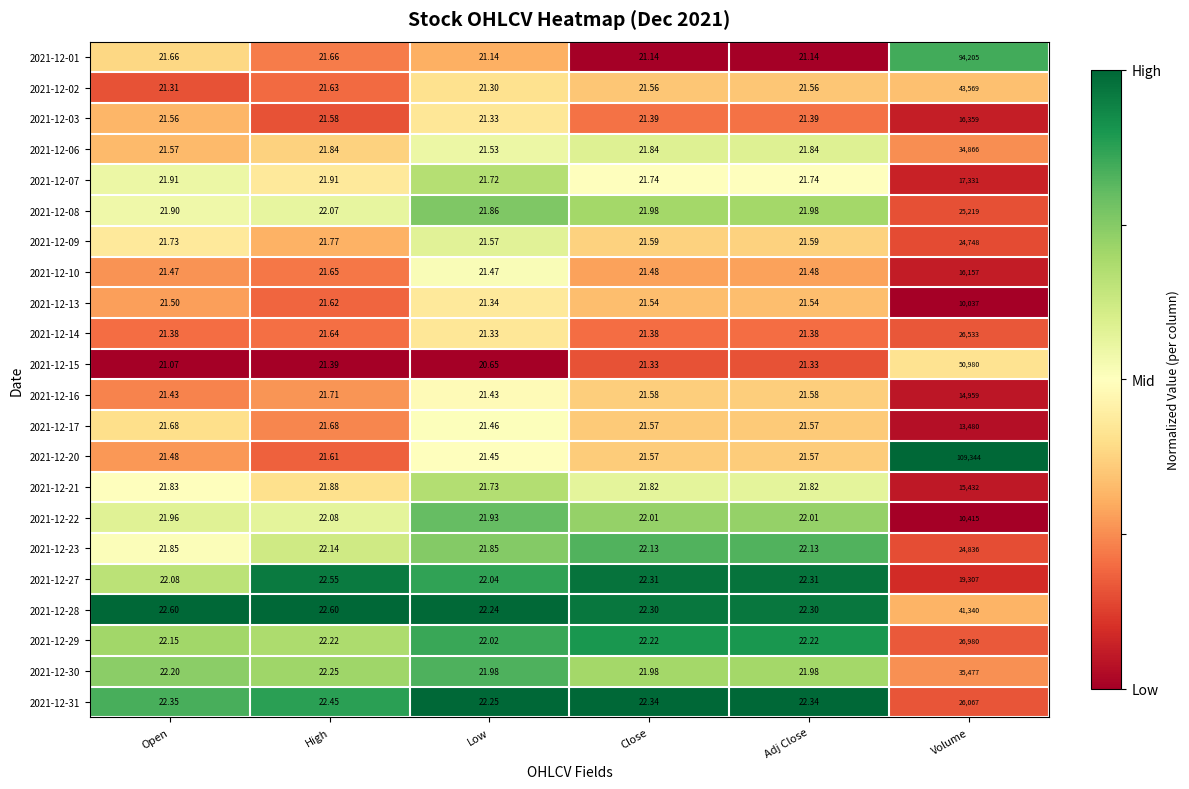

Which series changed the most between Open and High?

2021-12-27